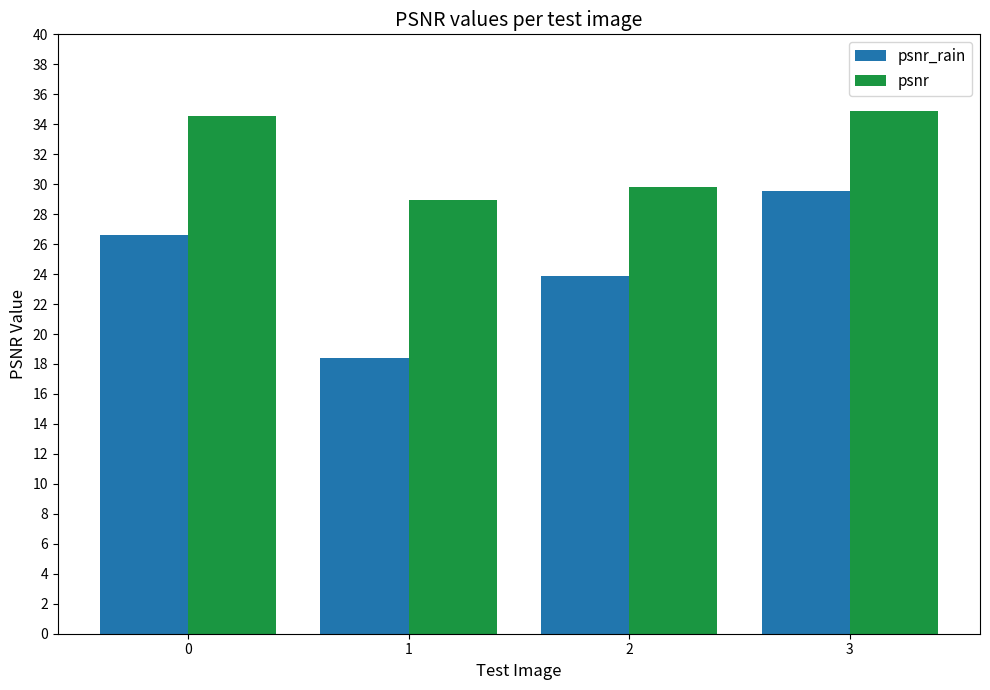

Is it true that psnr equals 13.2 at 3?

False